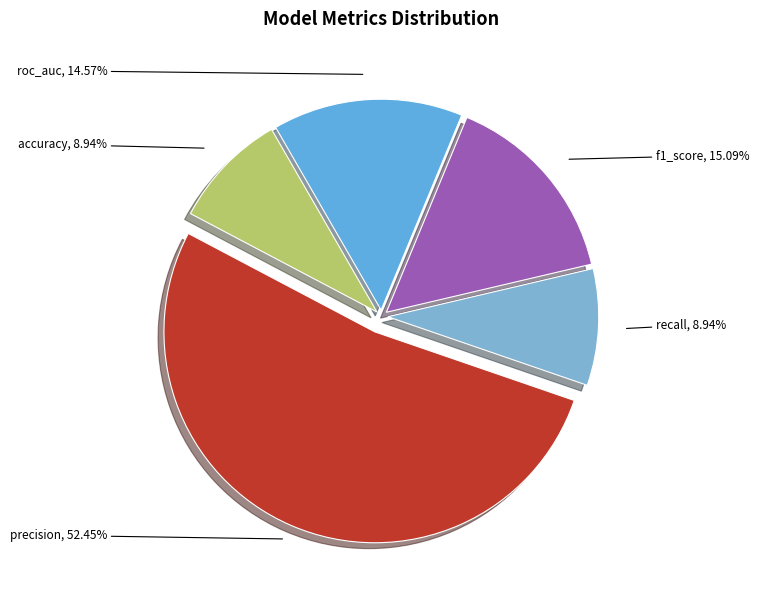

Is there a majority slice in this chart?

Yes